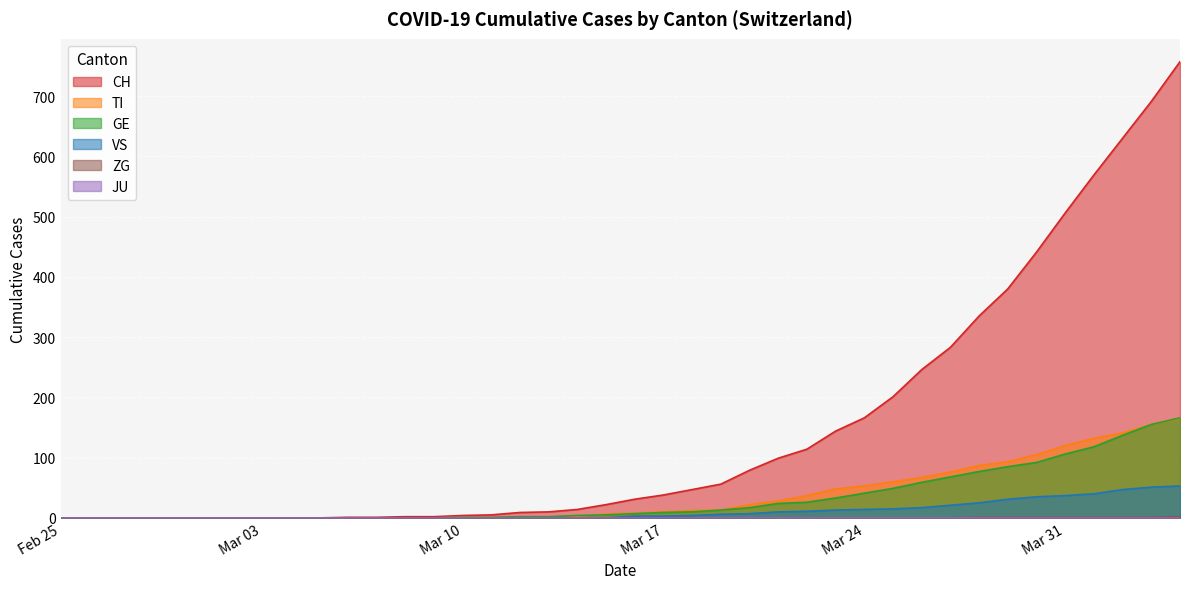

Which series has the widest spread of values?

CH